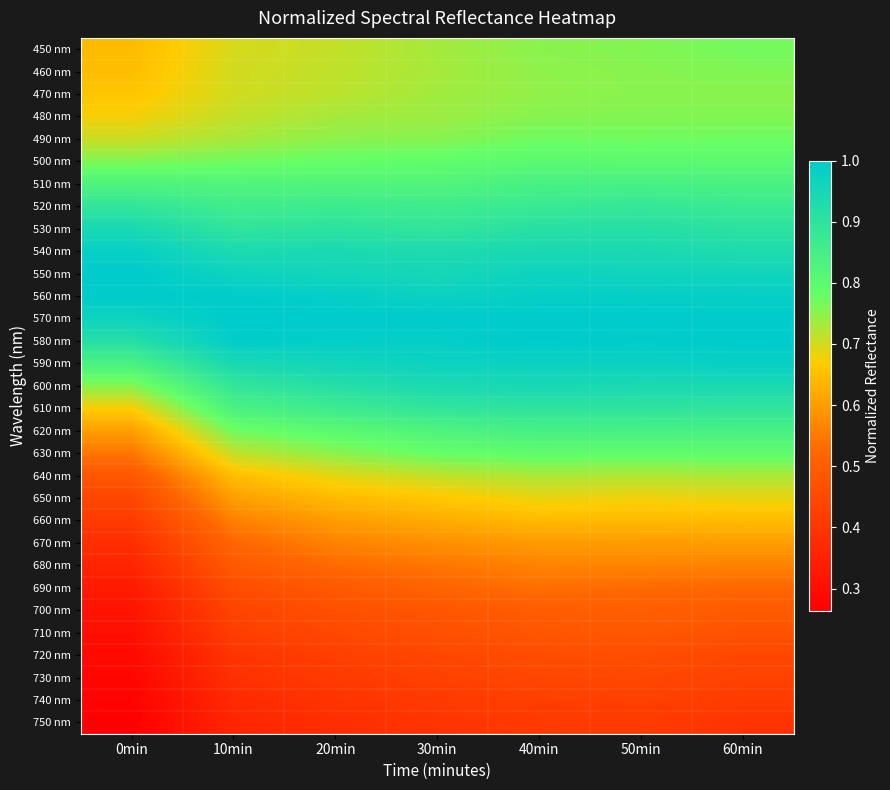

What is the total value across all series at 0min?

19.2